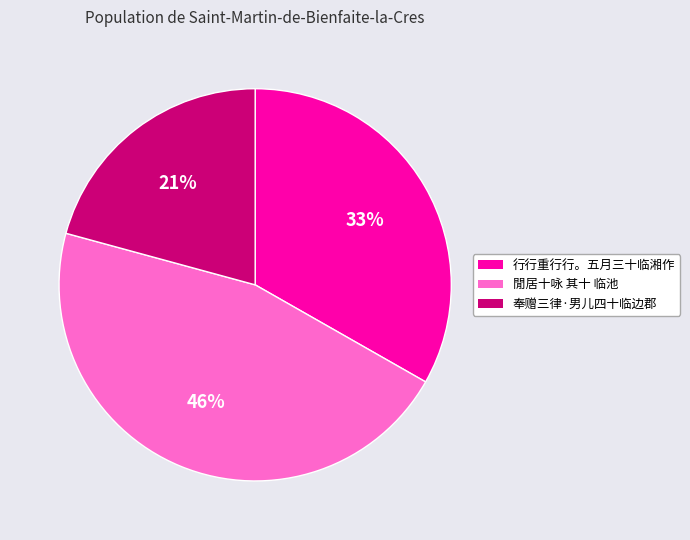

Combined, do 奉赠三律·男儿四十临边郡 and 行行重行行。五月三十临湘作 account for over 50%?

Yes